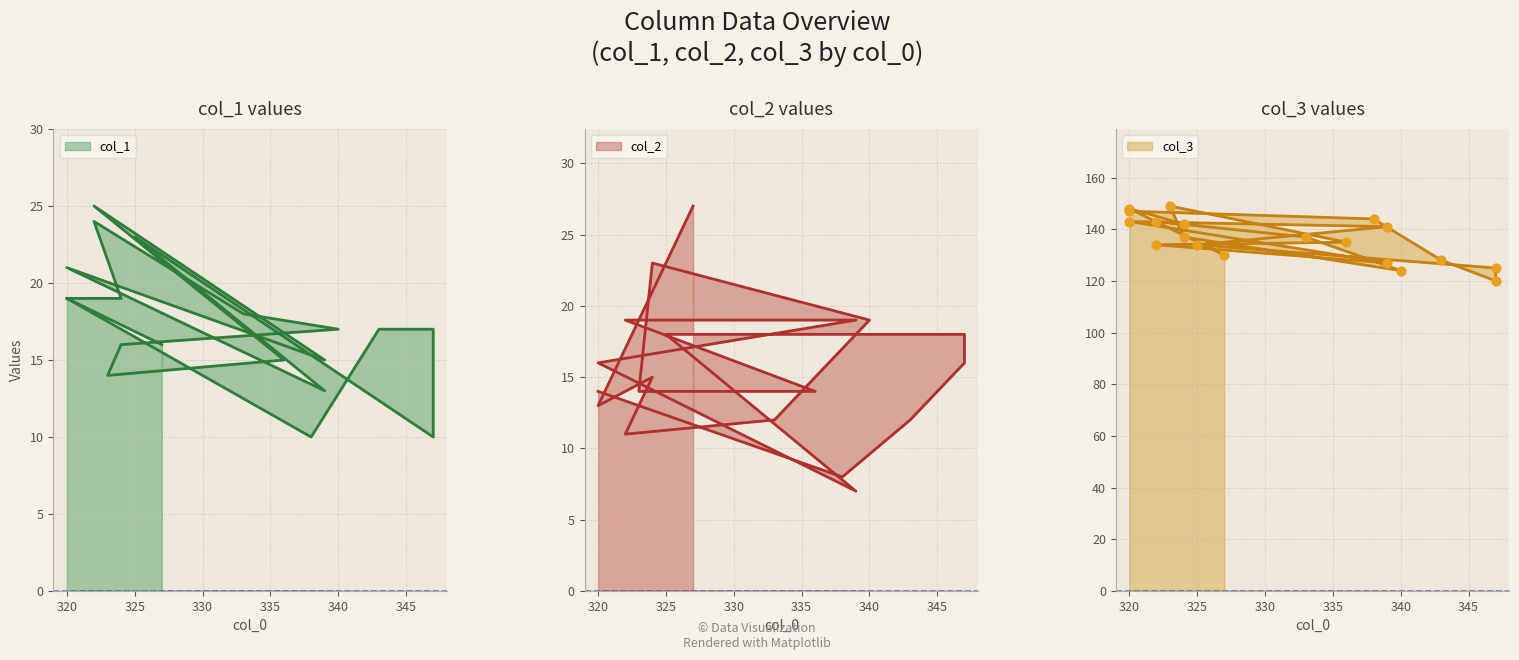

Is the value of col_1 at 13 greater than the value of col_3 at 345?

No